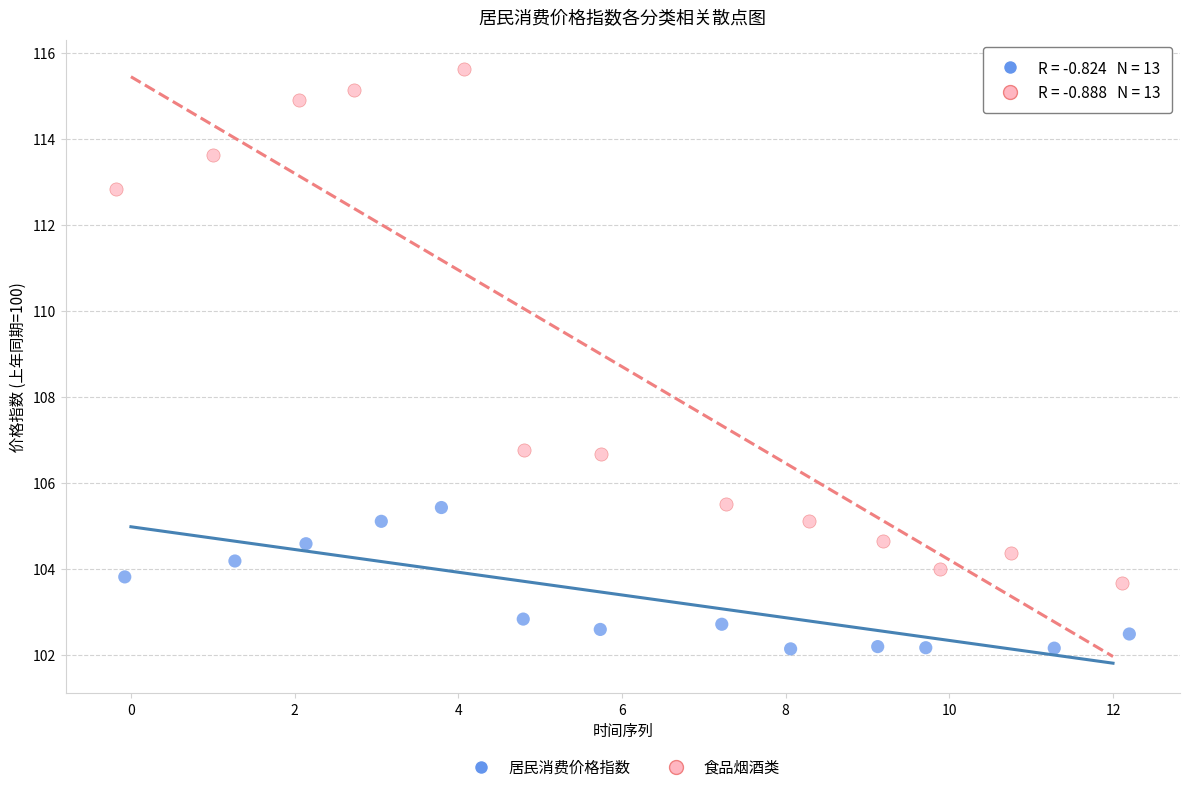

Which series reaches the minimum Y coordinate?

居民消费价格指数